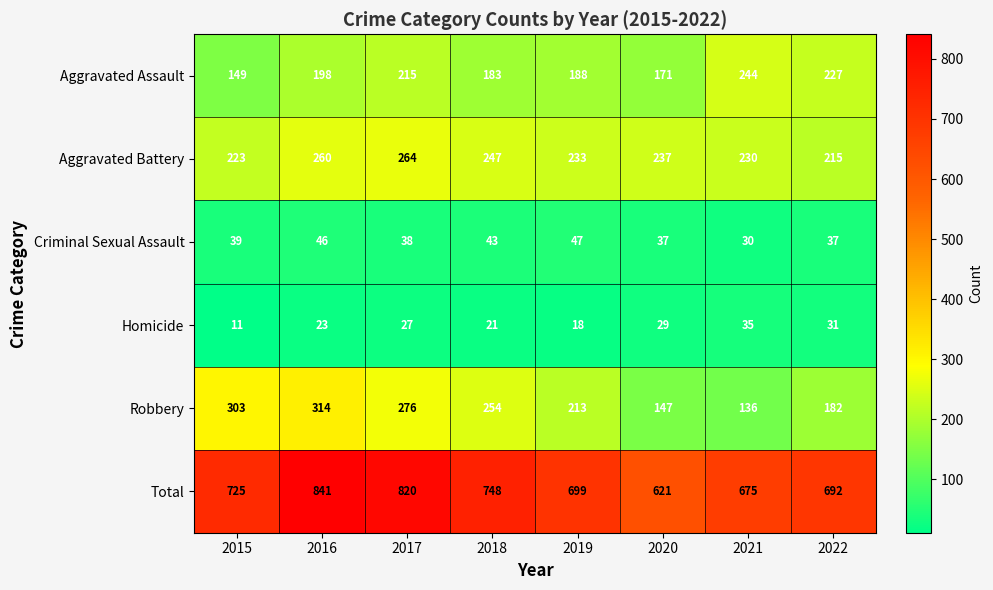

What is the approximate value of Robbery at 2015, to the nearest 10?

300